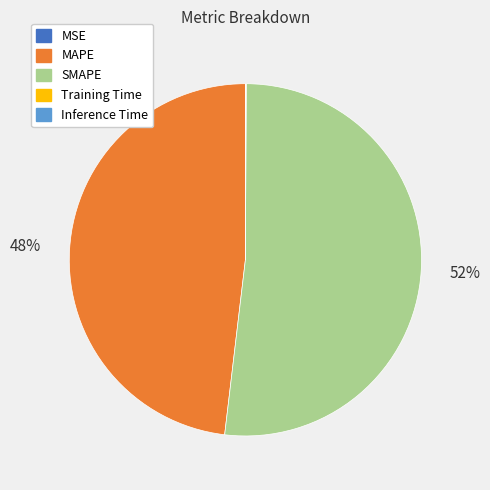

What percentage is the MAPE slice, to the nearest percent?

48%